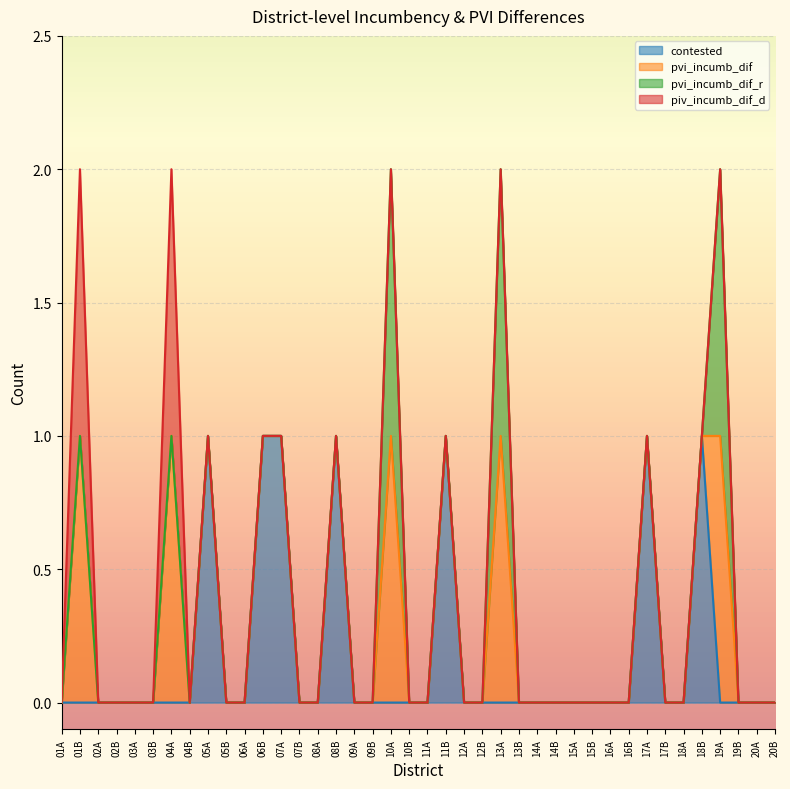

How many positive values does the pvi_incumb_dif_r series have?

3